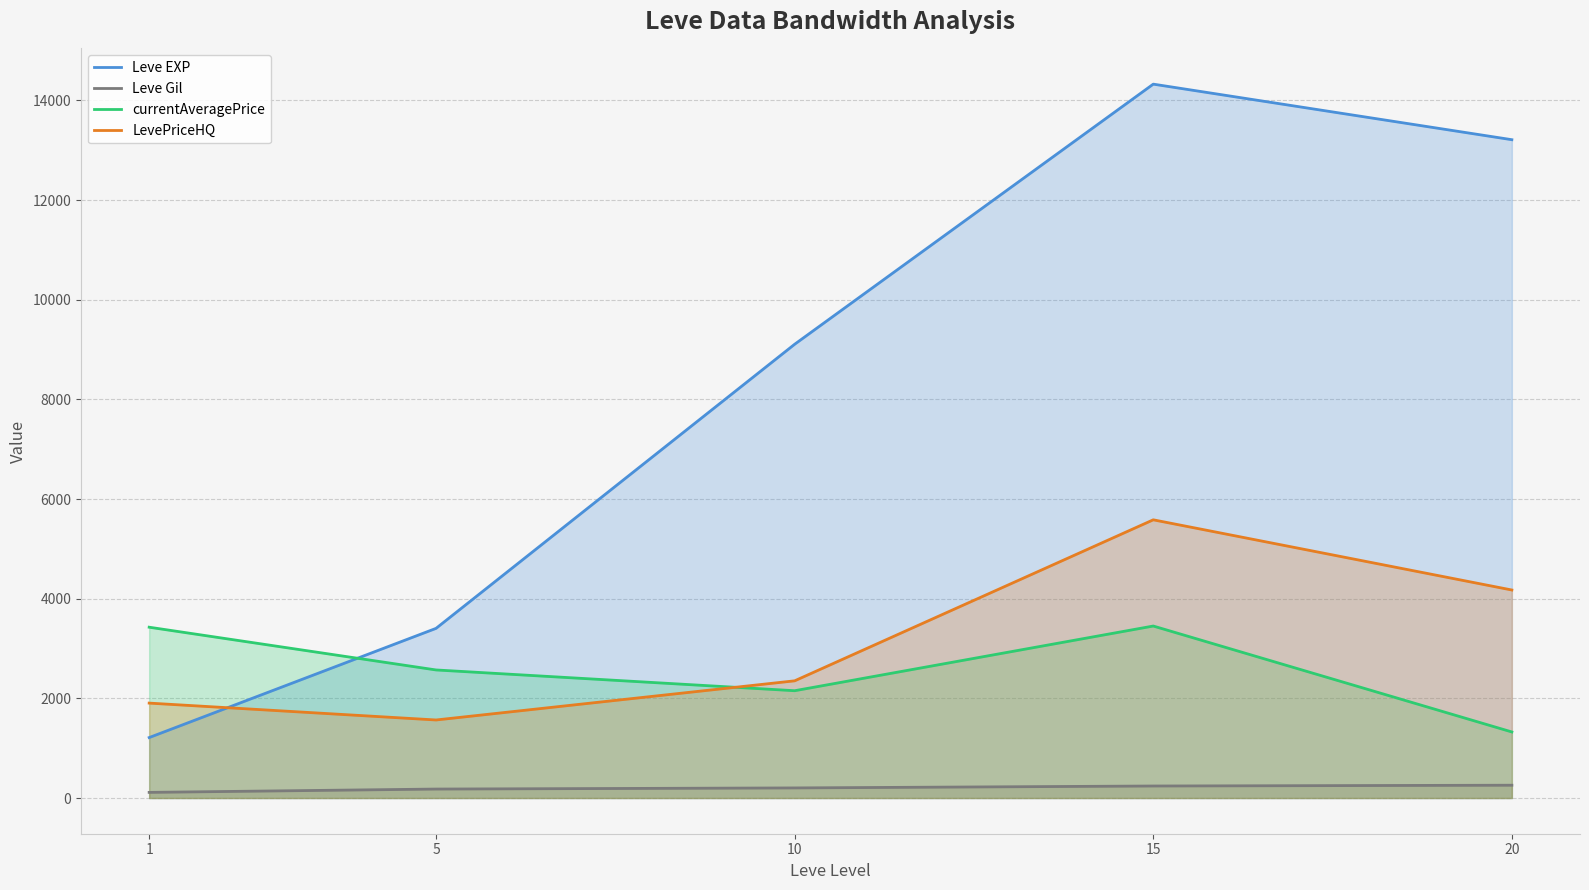

What is the difference between the currentAveragePrice values at 1 and 5?

857.8